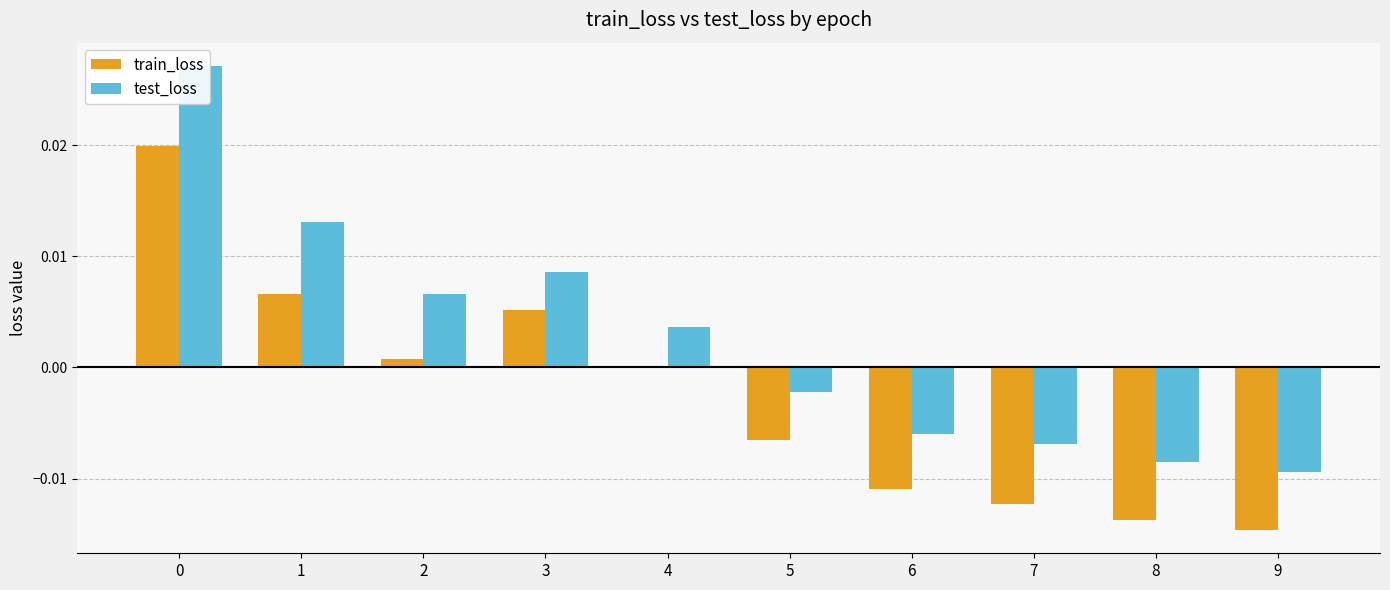

Rank the series by their average value, from highest to lowest.

test_loss, train_loss